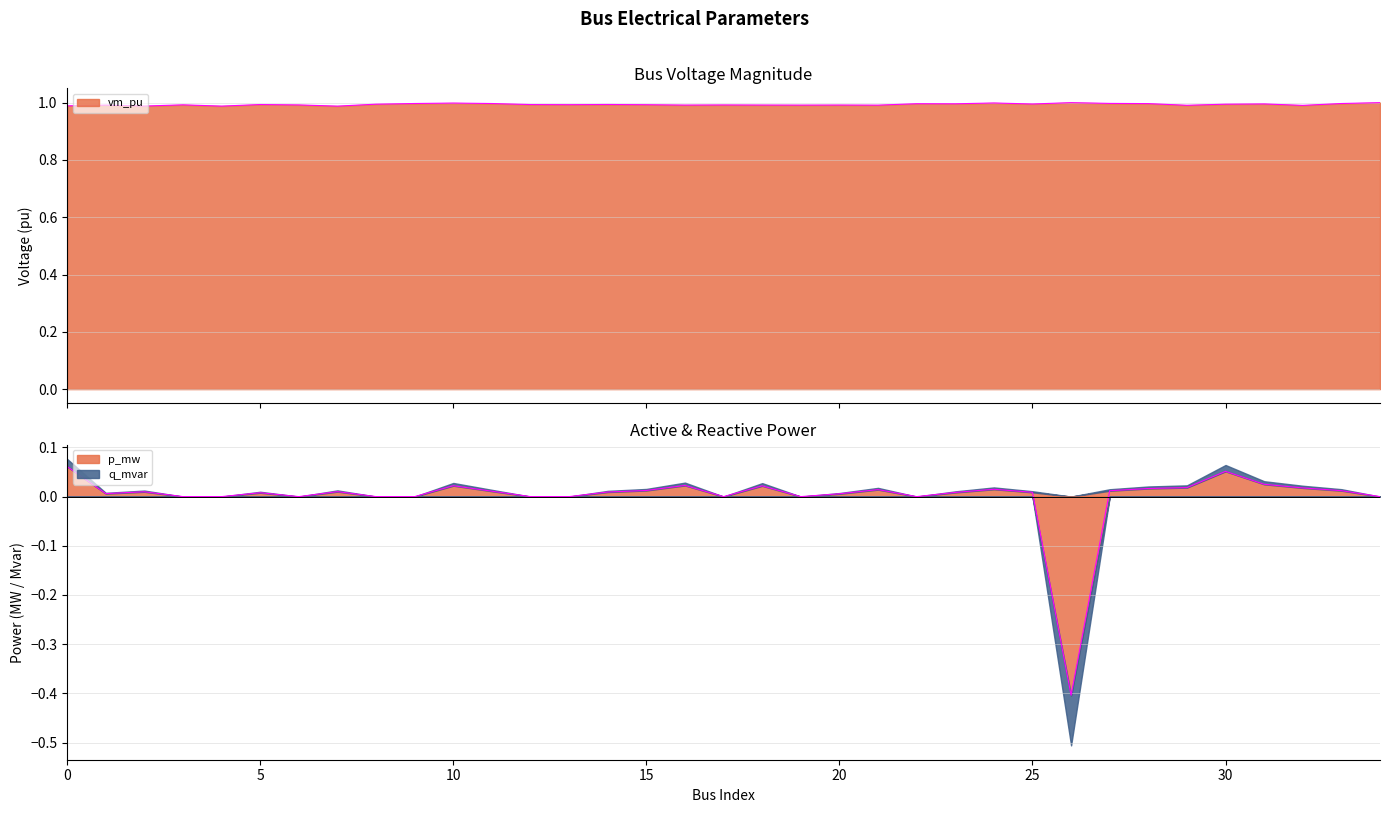

How many negative values does the p_mw series have?

1